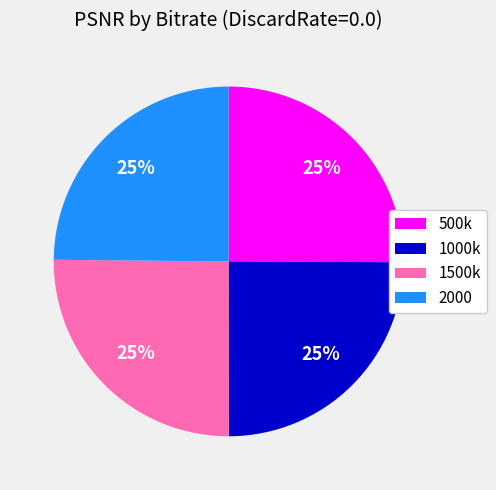

How many segments does this pie chart have?

4